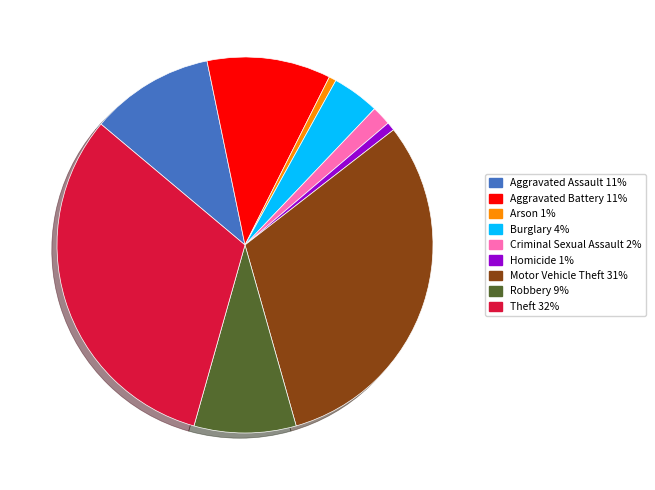

Approximately how many times larger is the value at Burglary compared to Robbery?

0.5